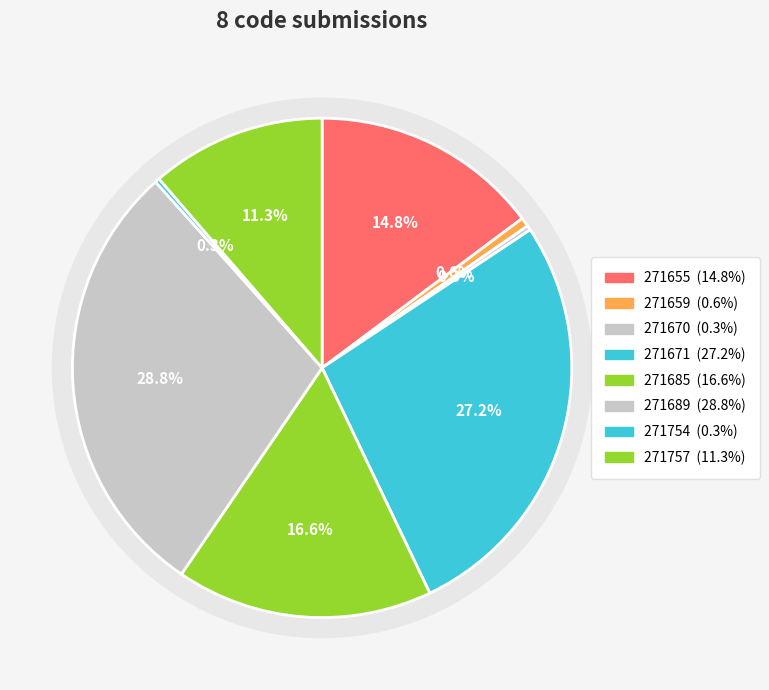

Is it true that 271754 is 7% of the pie?

False